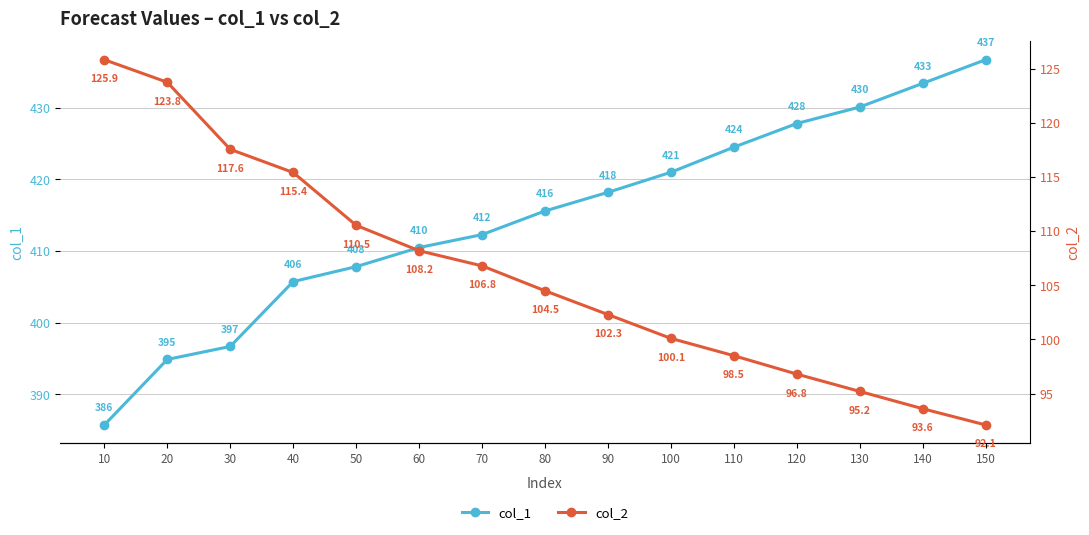

At which category is the sum across all series the highest?

150